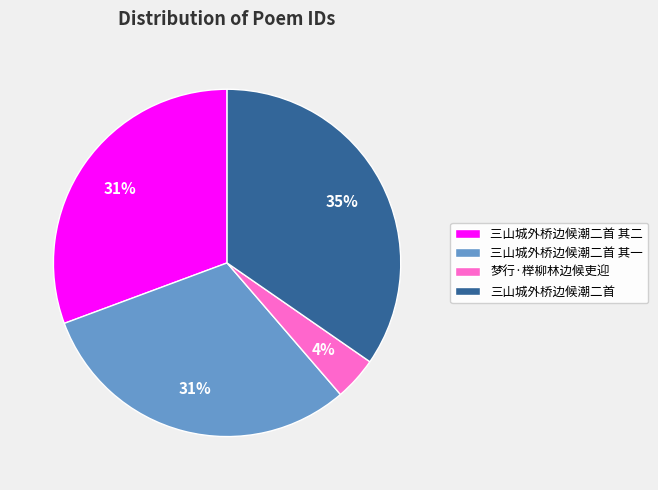

Which category has the biggest portion of the pie?

三山城外桥边候潮二首